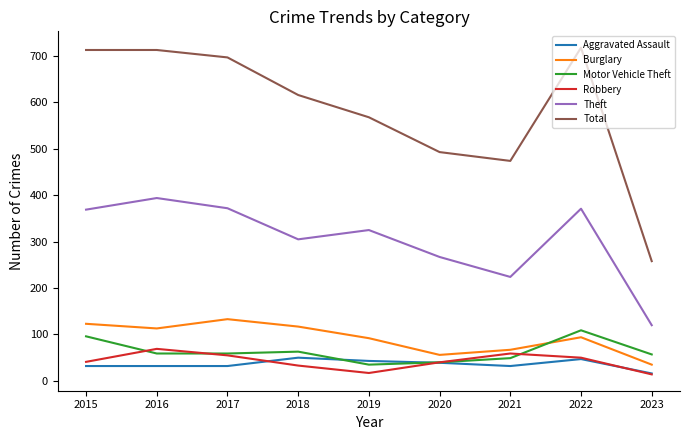

What is the total value across all series at 2022?

1389